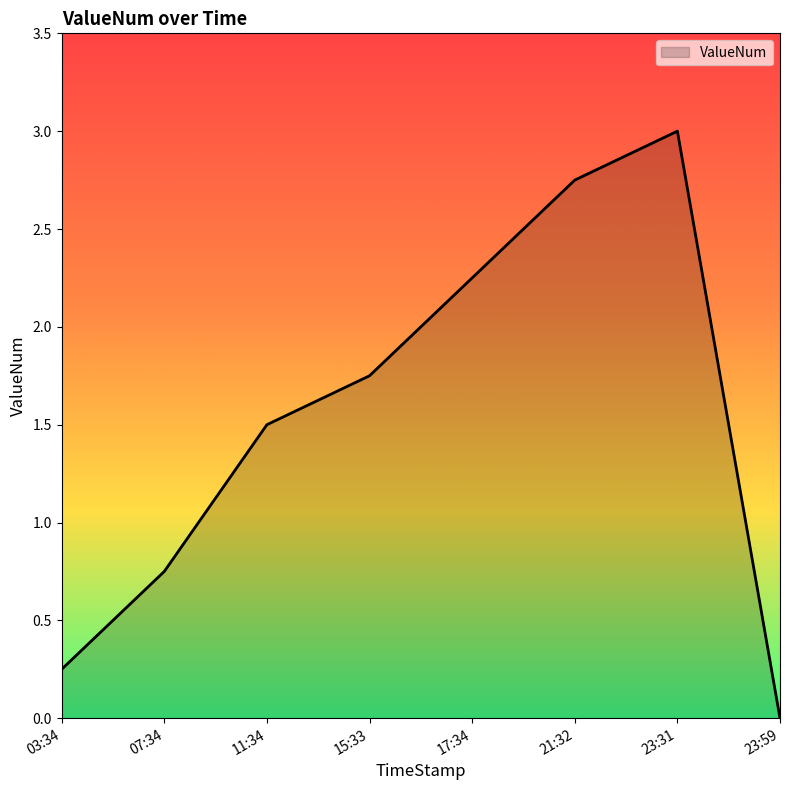

What is the difference between the values at 21:32 and 15:33?

1.0